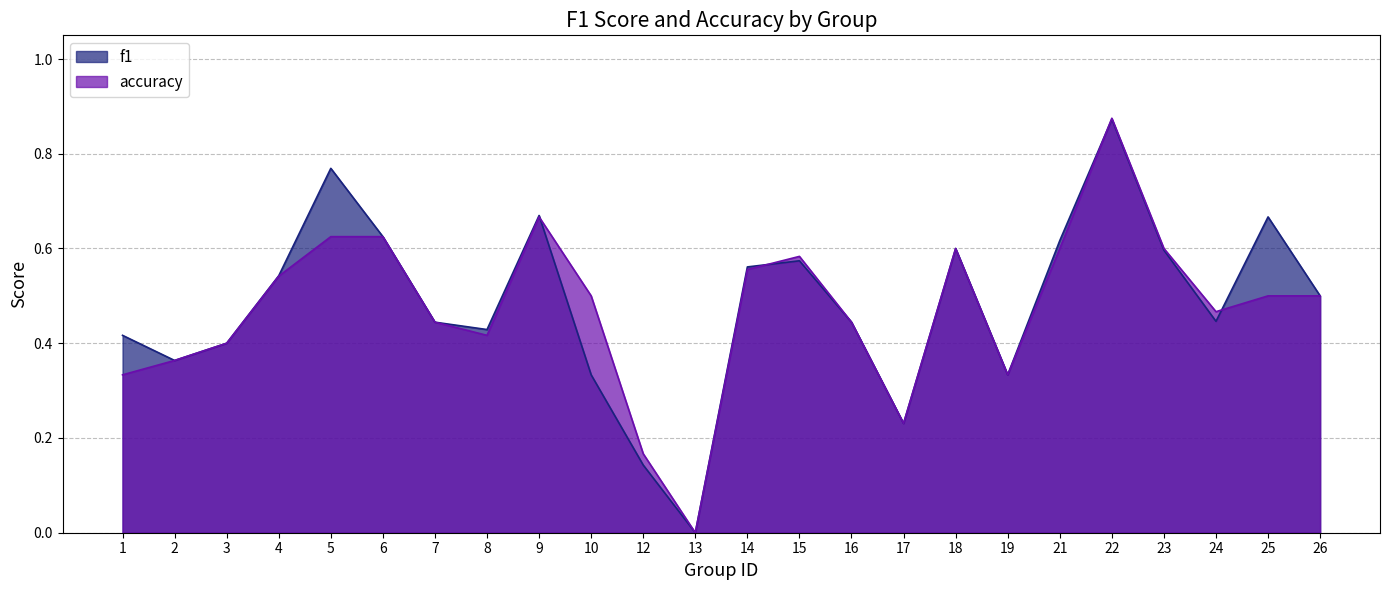

List the series in order of their overall mean, lowest first.

accuracy, f1